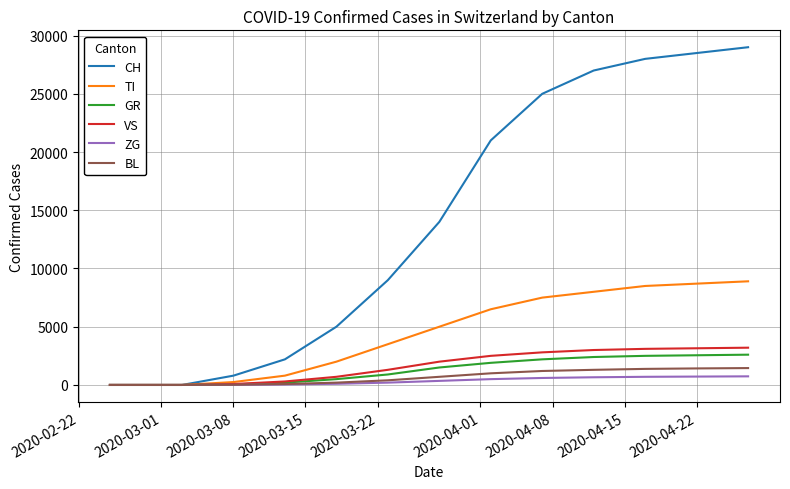

Which series has the largest total across all categories?

CH